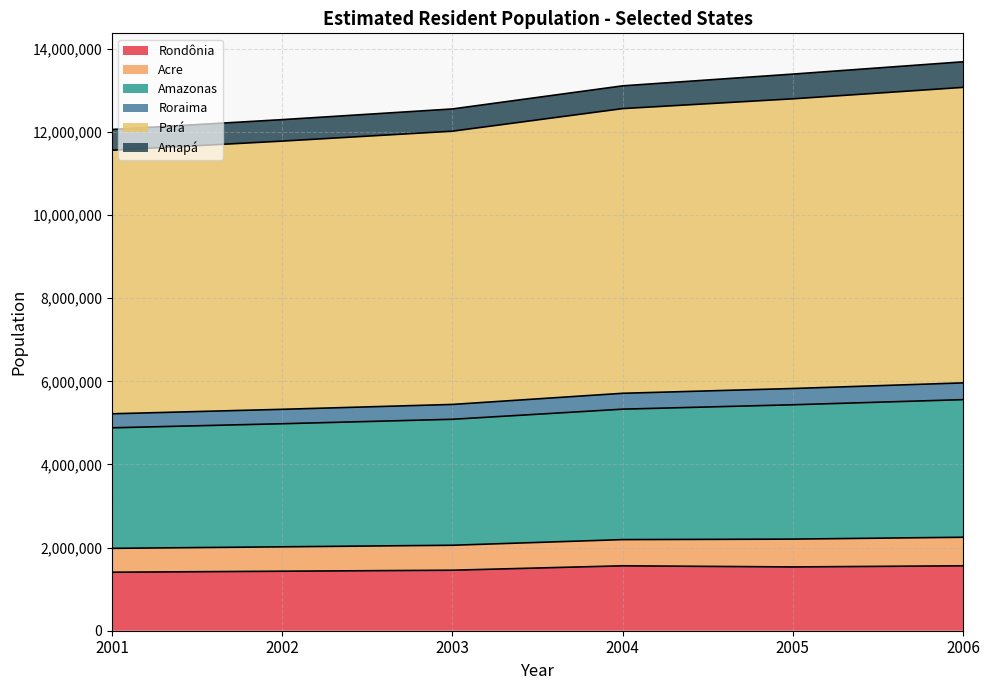

True or false: Acre and Amazonas cross at least once.

False